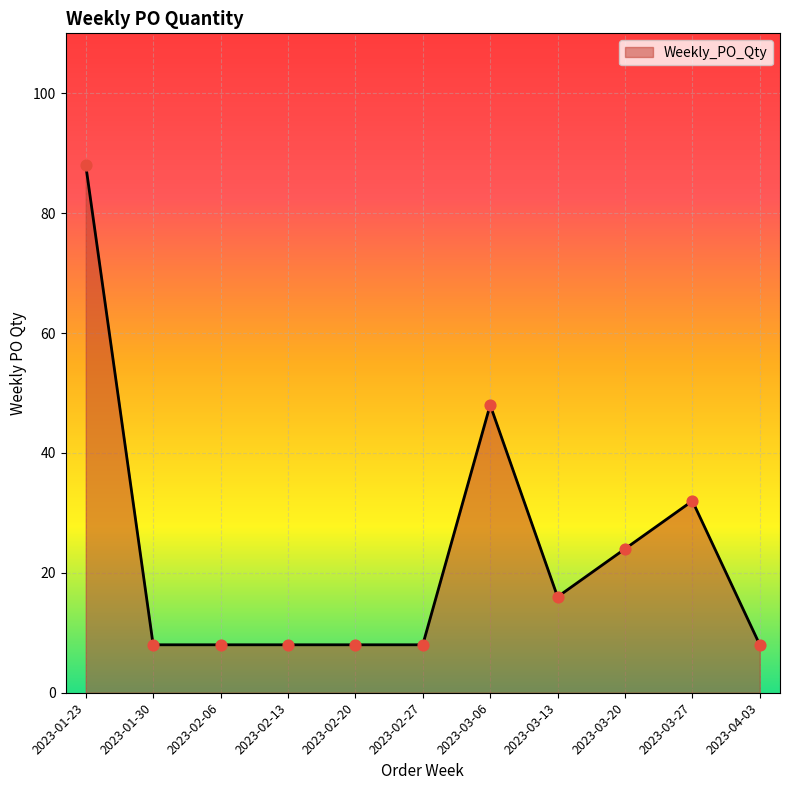

Approximately how many times larger is the value at 2023-02-20 compared to 2023-03-06?

0.2